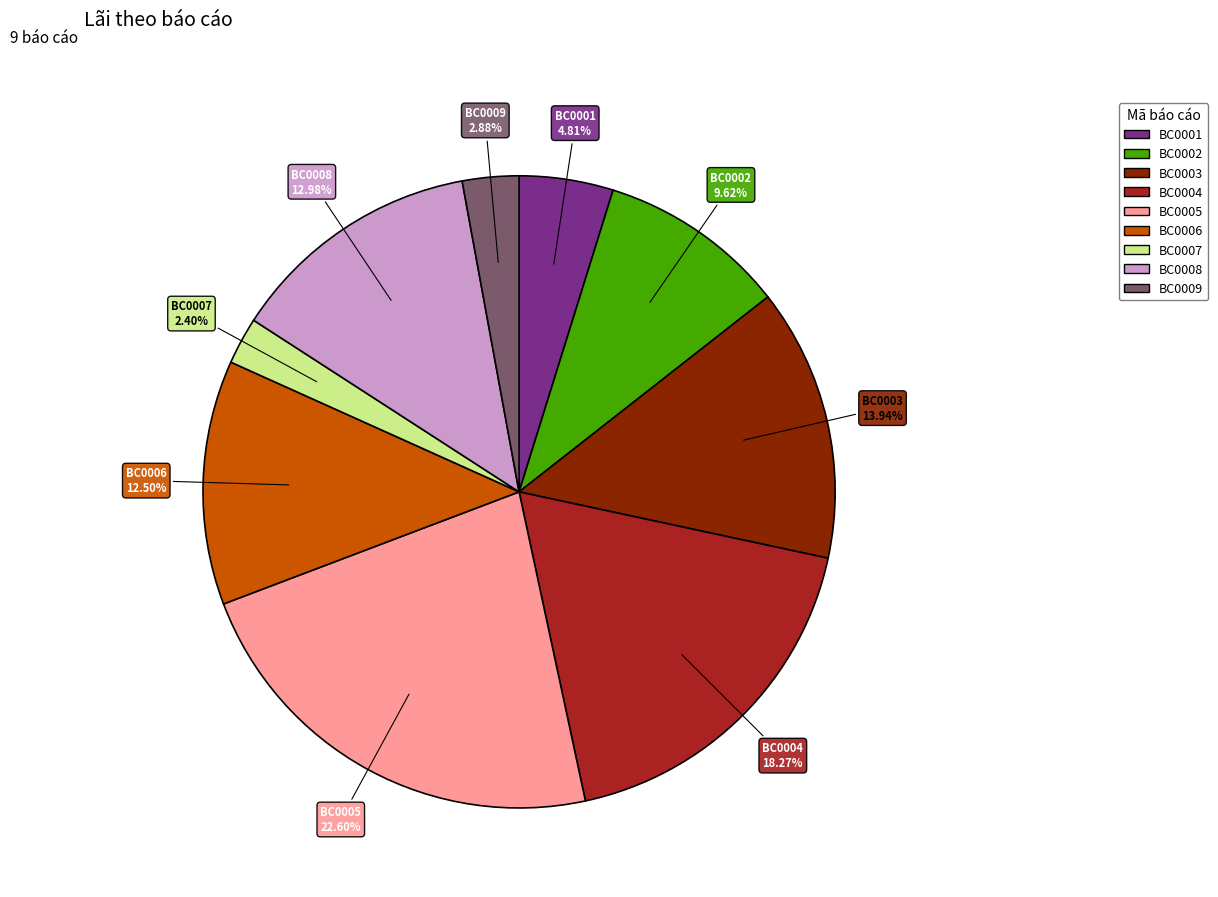

To the nearest percent, what percentage of the pie is BC0003?

14%